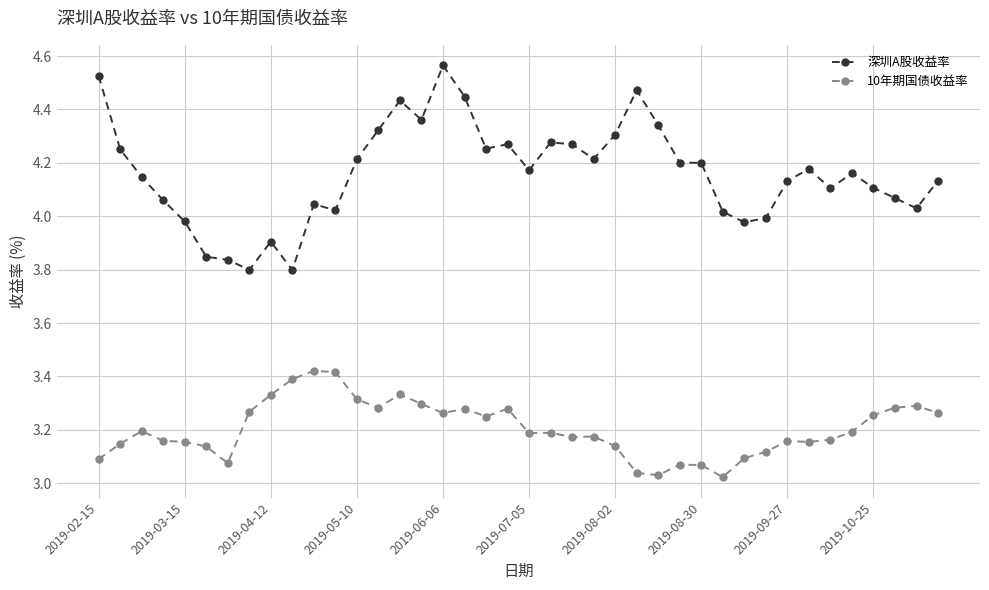

Which series has the largest total across all categories?

深圳A股收益率